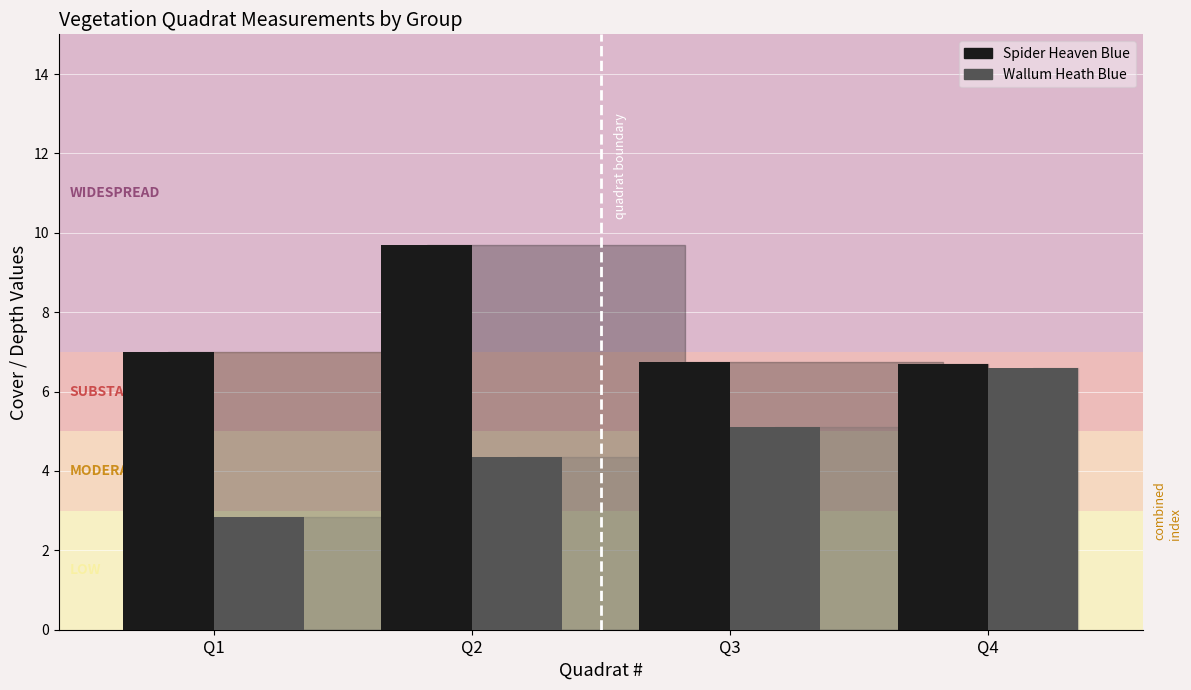

What is the maximum value shown in the chart?

9.7